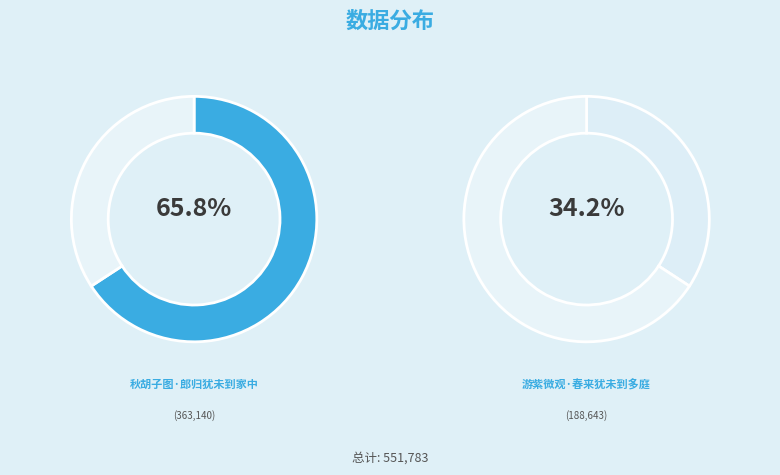

What is the total percentage of 秋胡子图·郎归犹未到家中 and 游紫微观·春来犹未到多庭?

100.0%